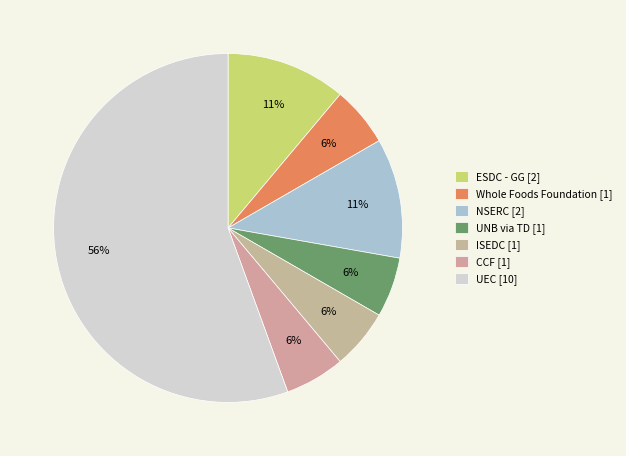

What portion of the pie excludes ISEDC?

94.4%